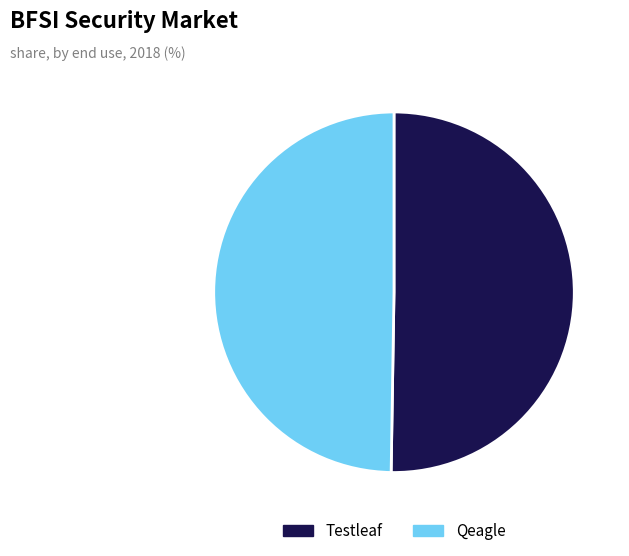

Does any single category account for the majority?

Yes